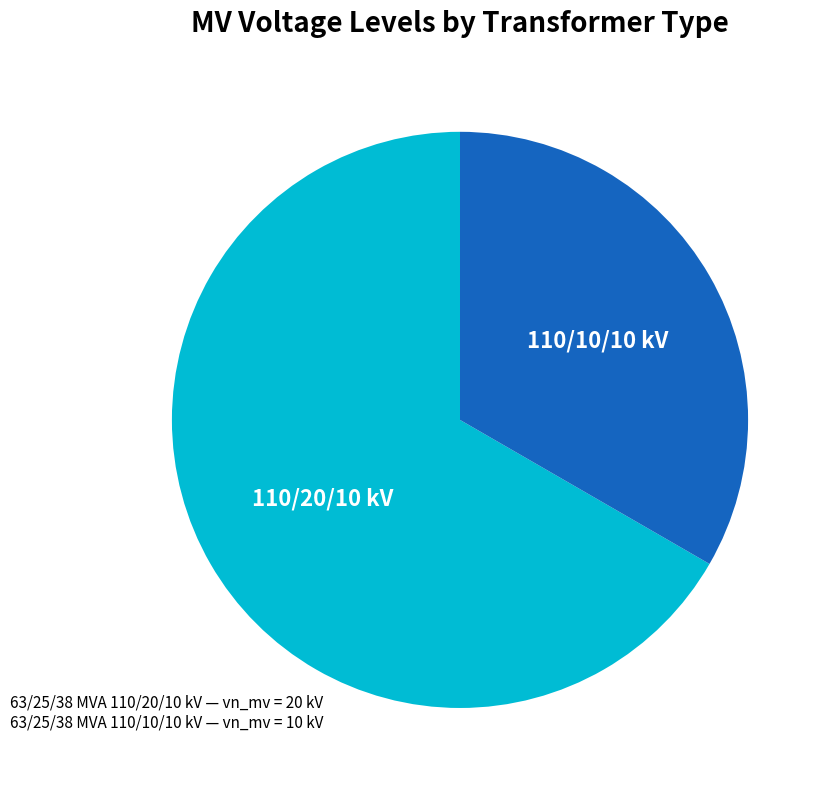

Does any single category account for the majority?

Yes